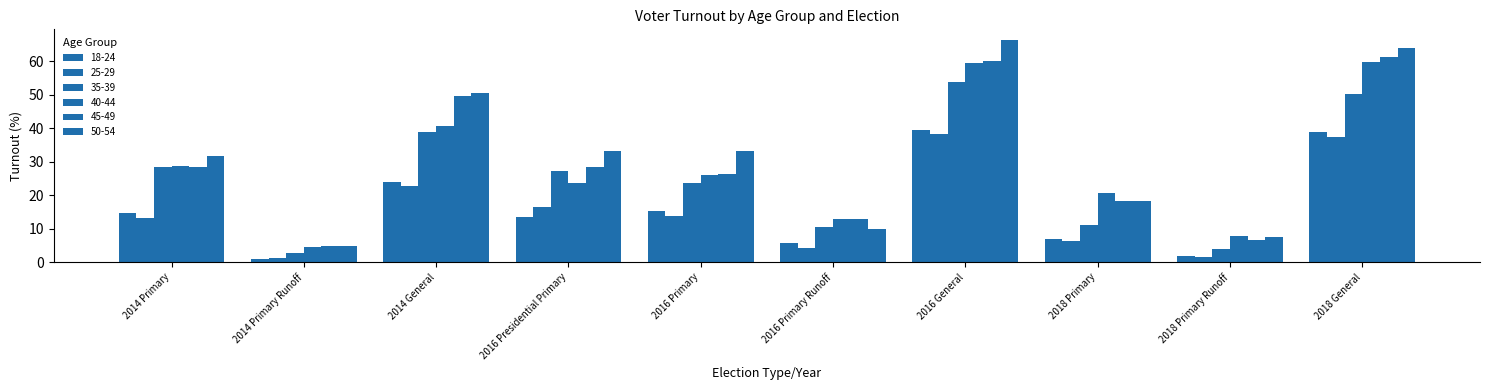

What is the minimum value for 25-29?

1.2